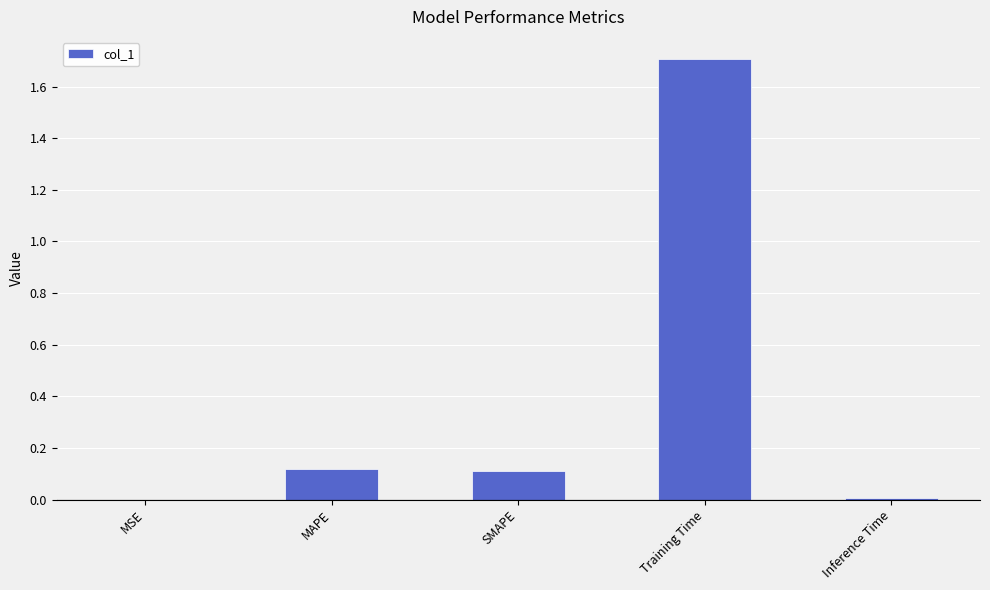

What is the sum of all values?

1.9